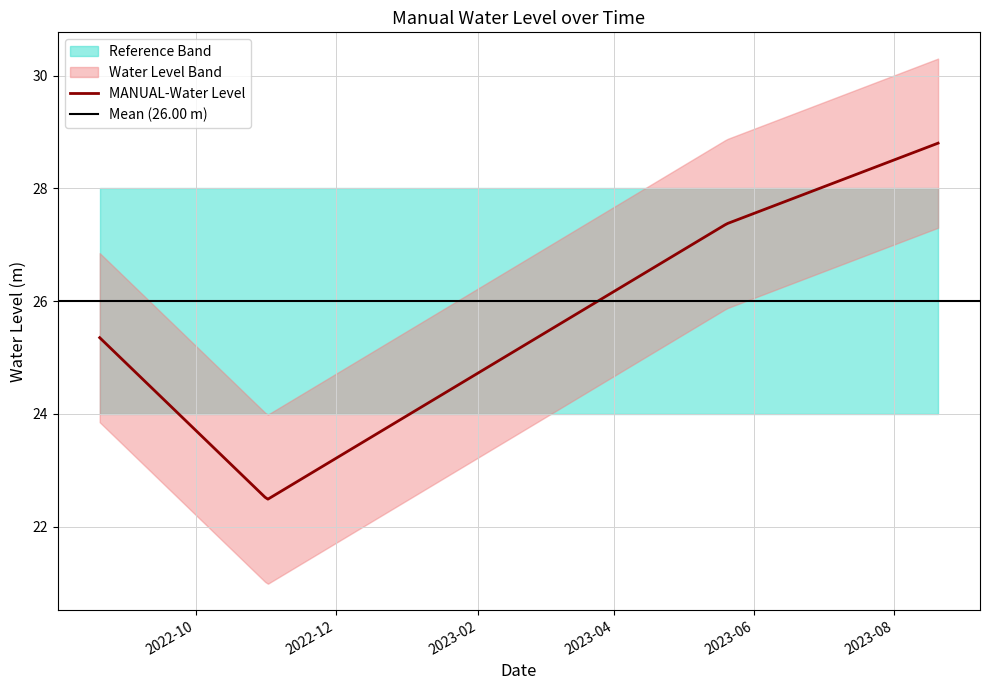

List the labels in order of value, largest first.

2023-08-20 06:00:00, 2023-05-20 06:00:00, 2022-08-20 06:00:00, 2022-11-01 06:00:00